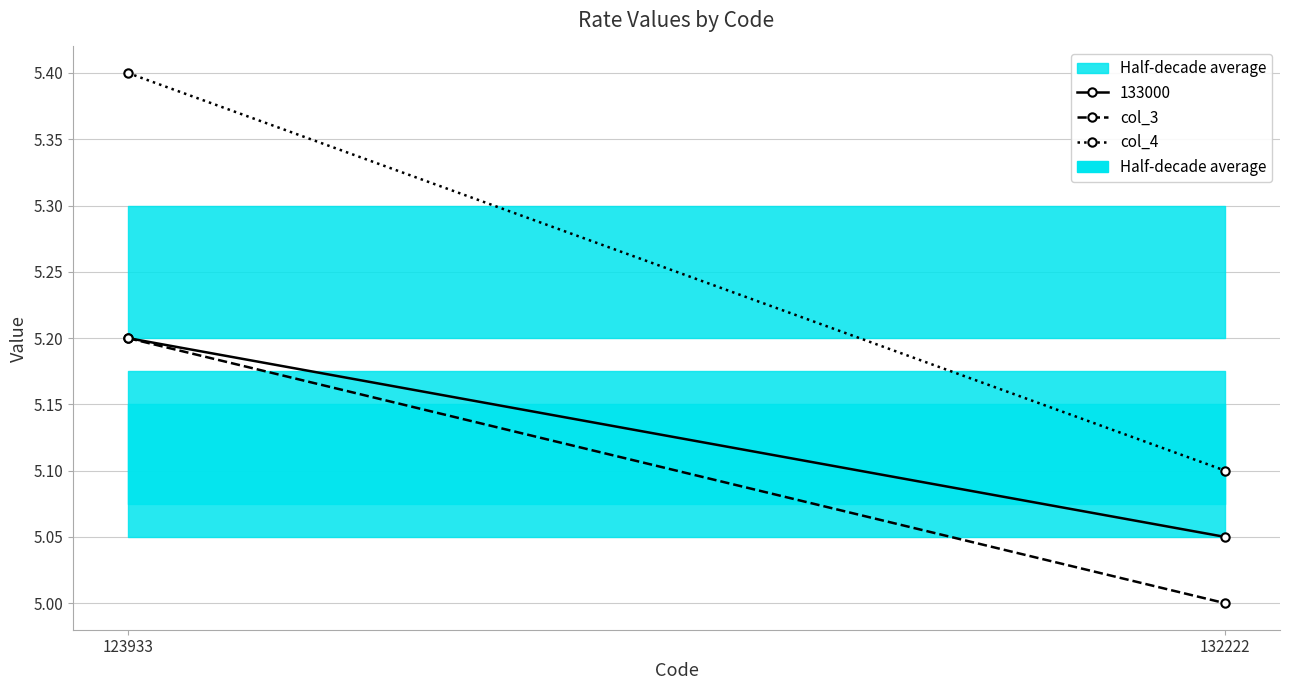

What is the difference between the maximum and minimum values in the col_4 series?

0.3